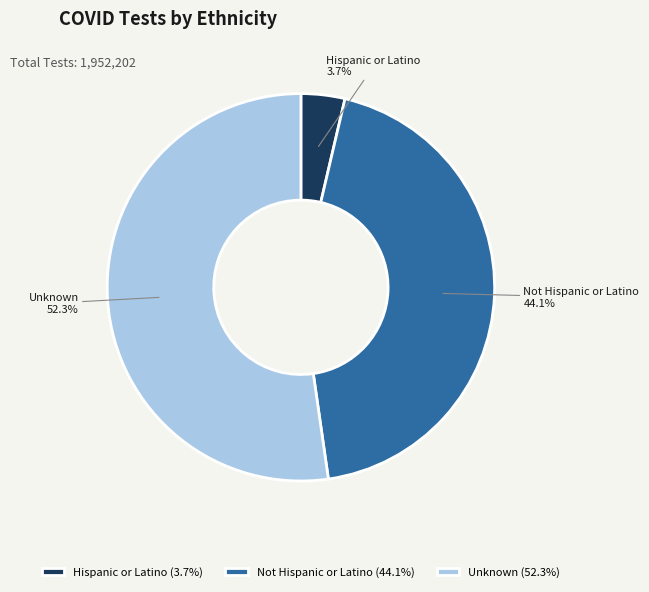

Is Unknown the majority of the pie?

Yes